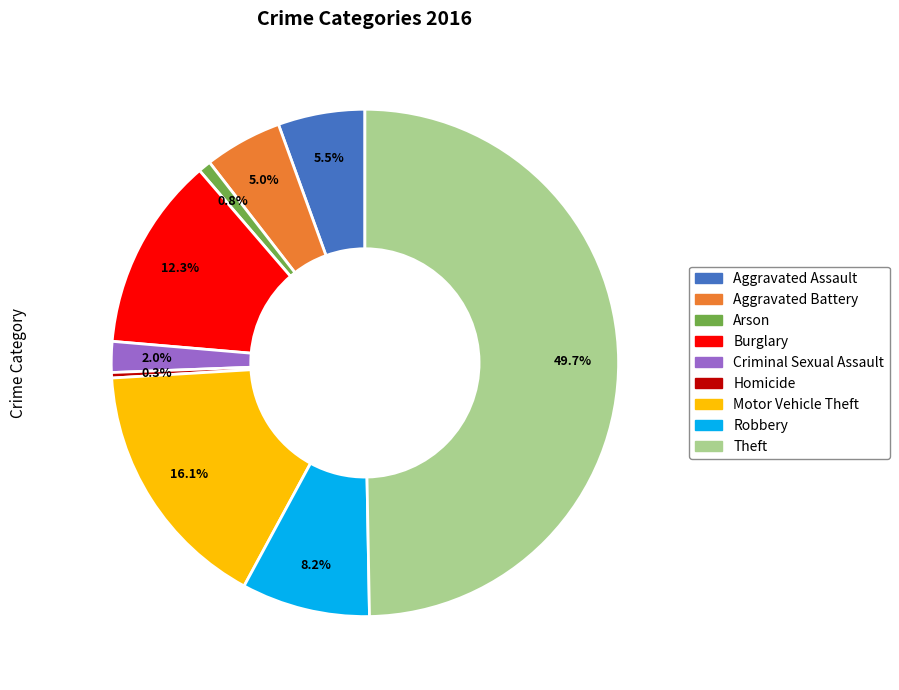

Which slice is the largest?

Theft